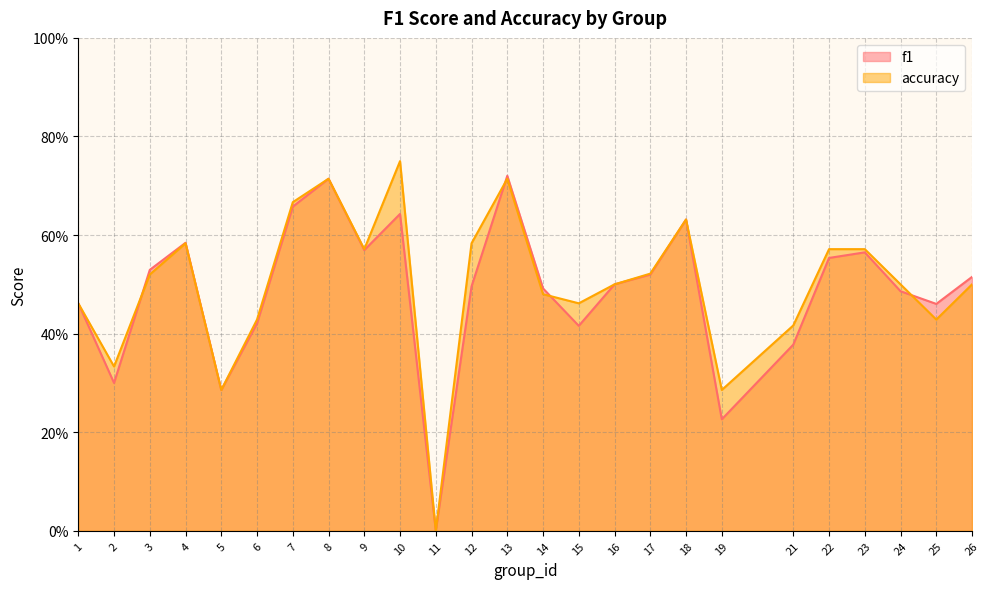

How many interior local valleys does the f1 series have?

7